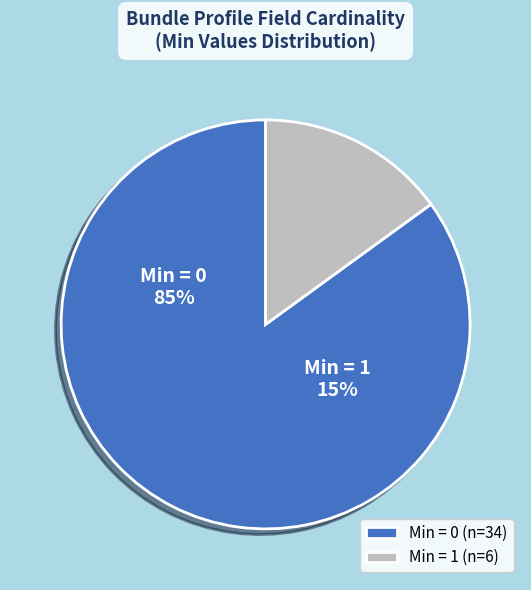

Which category has the smallest portion of the pie?

Min=1 (required)